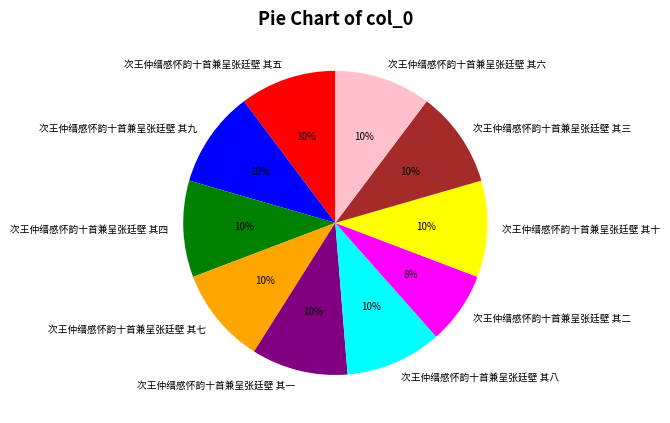

The 次王仲缙感怀韵十首兼呈张廷壁 其二 slice represents 3% of the pie. True or false?

False